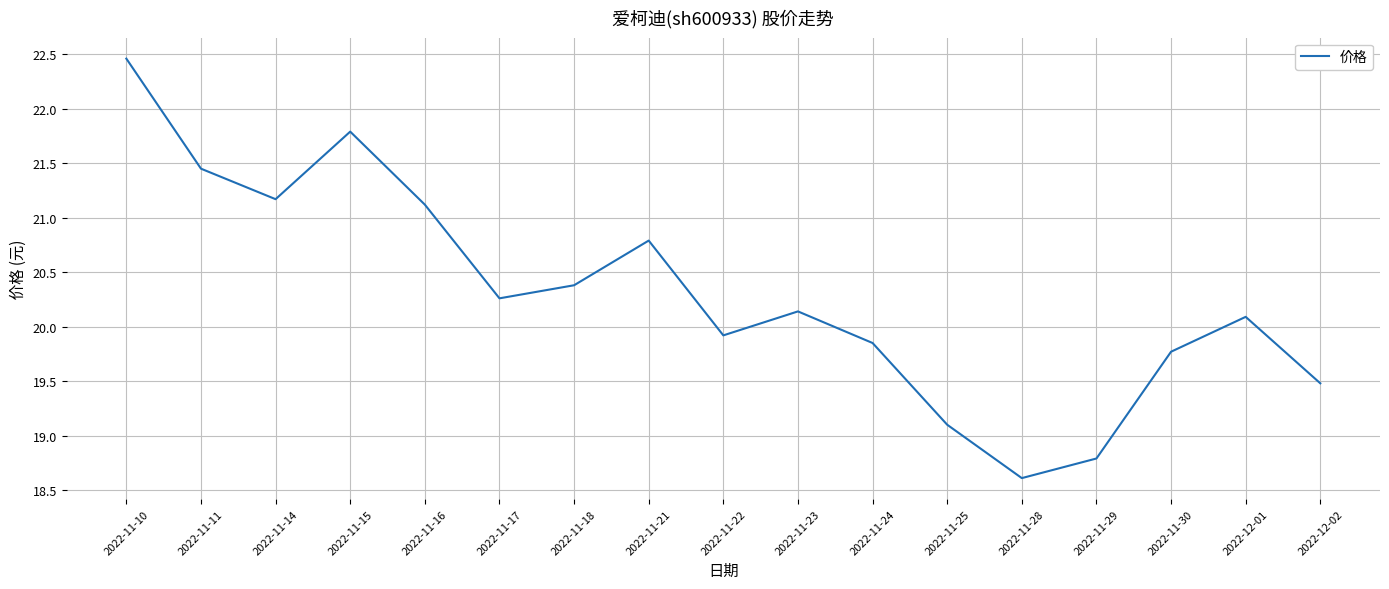

What is the smallest value displayed?

18.6